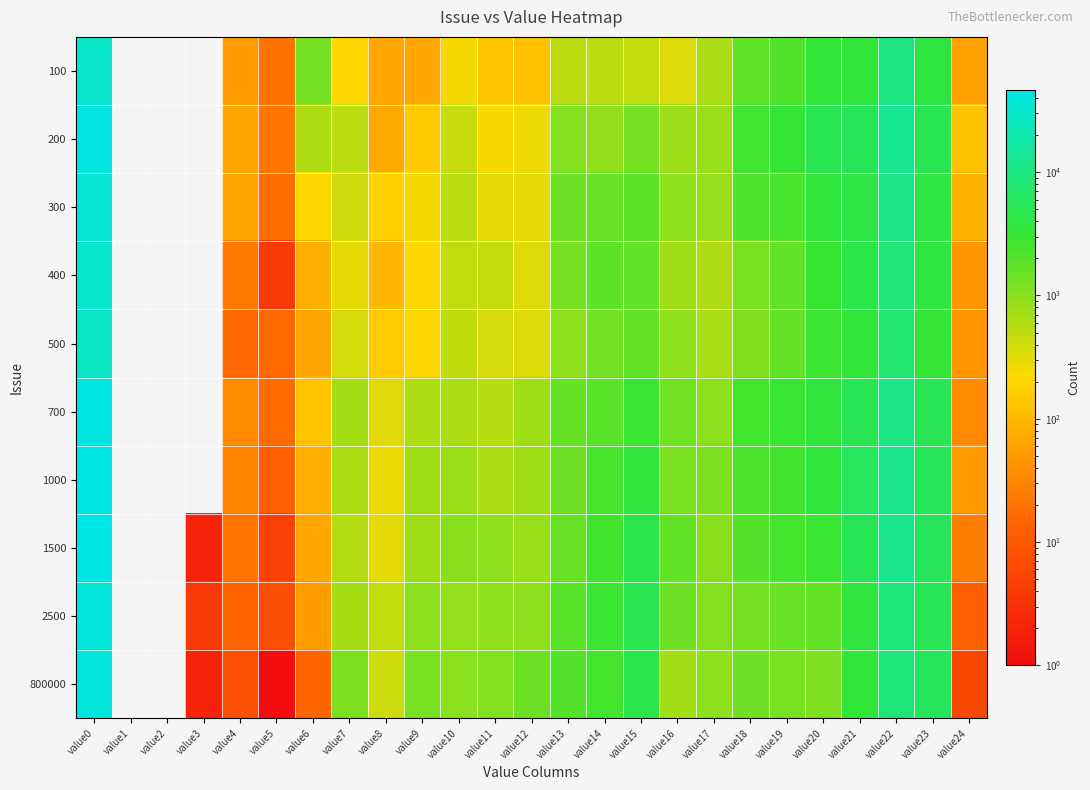

Rank the series by their maximum value, from lowest to highest.

500, 100, 400, 300, 800000, 2500, 200, 700, 1000, 1500